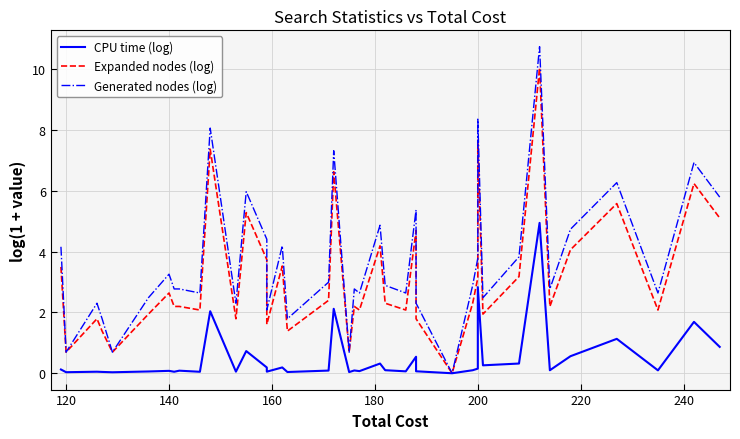

Reading left to right, list all the values displayed in this chart.

CPU time (log): 0.1	0.0	0.1	0.0	0.0	0.1	0.1	0.0	0.1	0.0	2.0	0.1	0.7	0.2	0.1	0.2	0.0	0.1	2.1	0.0	0.1	0.1	0.3	0.1	0.1	0.5	0.1	0.0	0.1	0.2	2.8	0.3	0.3	4.9	0.1	0.6	1.1	0.1	1.7	0.9
Expanded nodes (log): 3.5	0.7	1.8	1.4	0.7	1.9	2.6	2.2	2.2	2.1	7.4	1.8	5.3	3.7	1.6	3.5	1.4	2.4	6.6	0.7	2.2	2.1	4.2	2.3	2.1	4.7	1.8	0.0	2.3	3.1	7.7	1.9	3.2	10.0	2.2	4.1	5.6	2.1	6.2	5.1
Generated nodes (log): 4.2	0.7	2.3	1.8	0.7	2.5	3.3	2.8	2.8	2.6	8.1	2.3	6.0	4.4	2.1	4.2	1.8	3.0	7.3	0.7	2.8	2.6	4.9	2.9	2.6	5.4	2.3	0.0	2.9	3.8	8.4	2.5	3.8	10.7	2.8	4.7	6.3	2.6	6.9	5.8